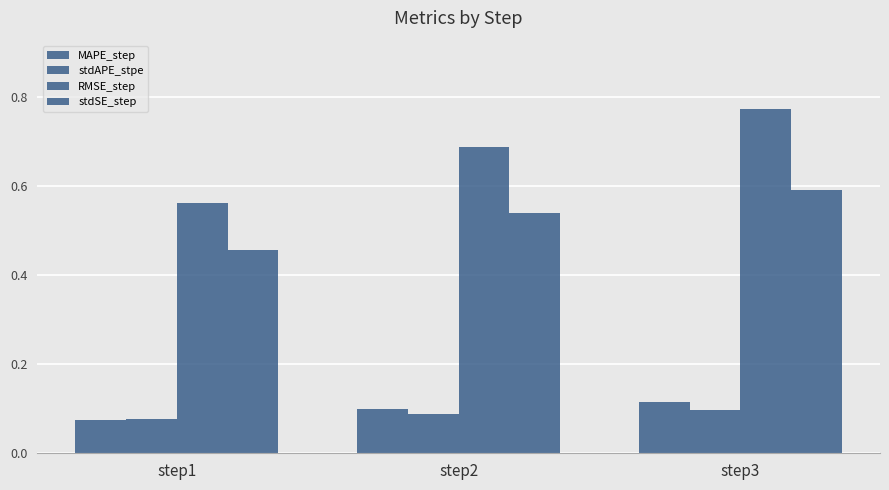

What is the sum of the stdAPE_stpe values at step1 and step2?

0.2